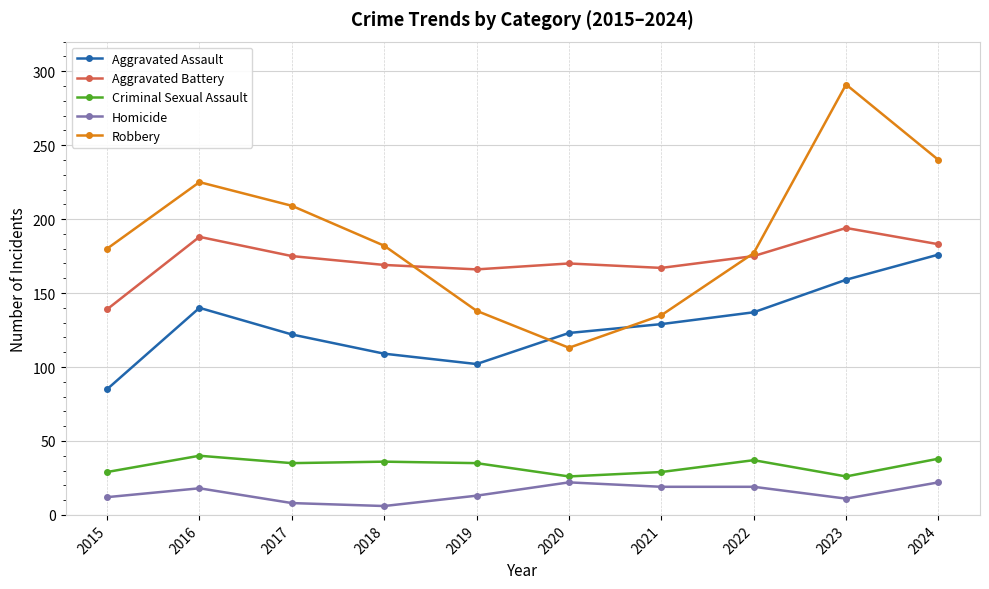

Which series has the largest range (max minus min)?

Robbery